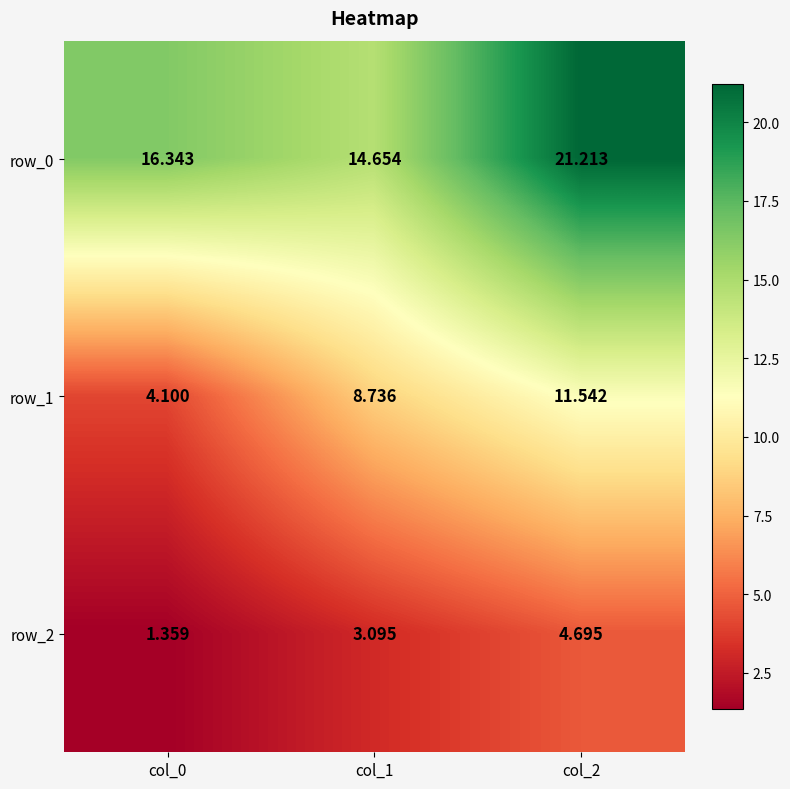

How many series are shown in this chart?

3